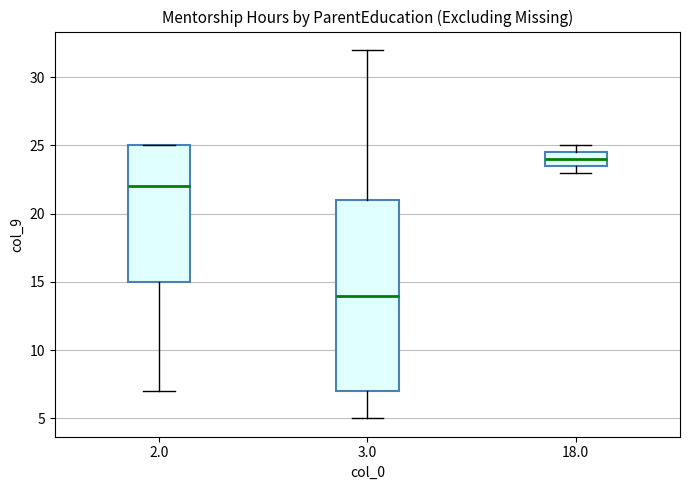

Comparing the boxes themselves (not the whiskers), which one is the tallest?

3.0